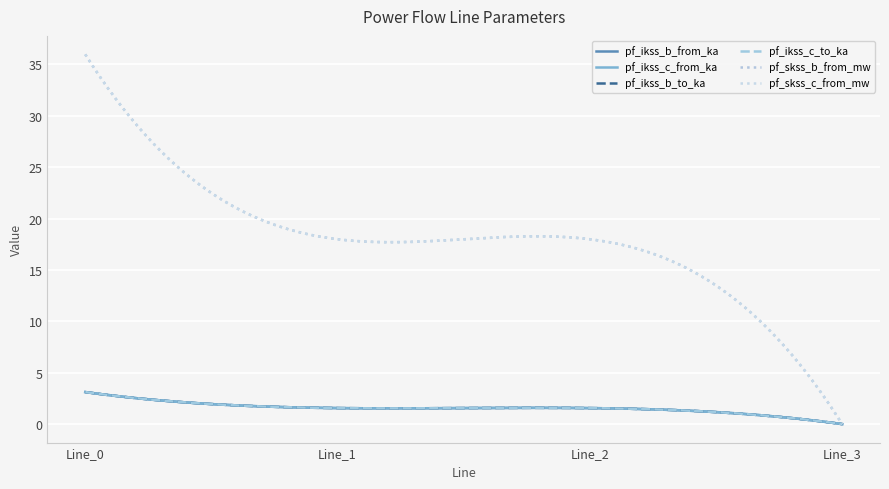

Which series has the widest spread of values?

pf_skss_c_from_mw